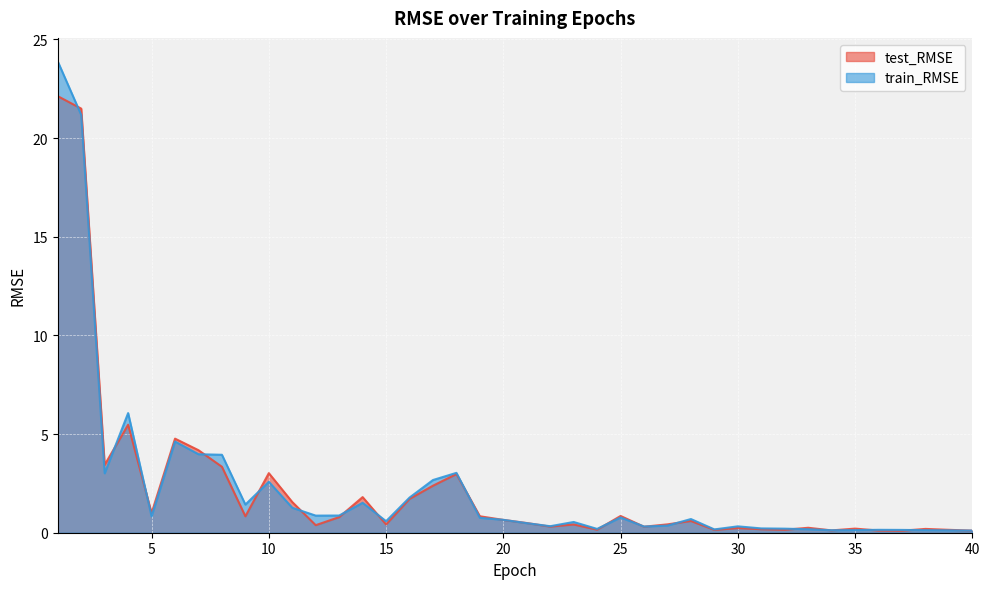

True or false: test_RMSE and train_RMSE intersect in this chart.

True